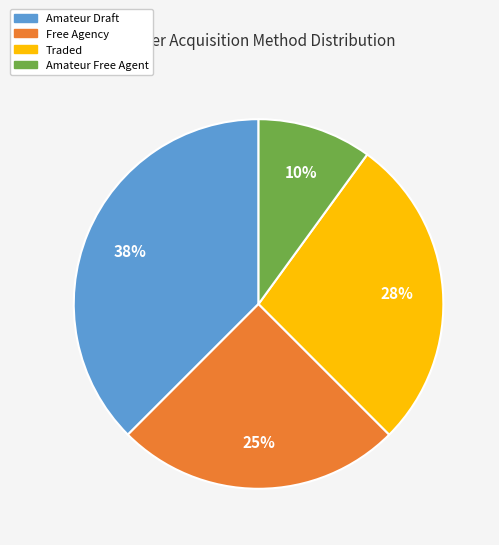

Rank the categories by value from lowest to highest.

Amateur Free Agent, Free Agency, Traded, Amateur Draft